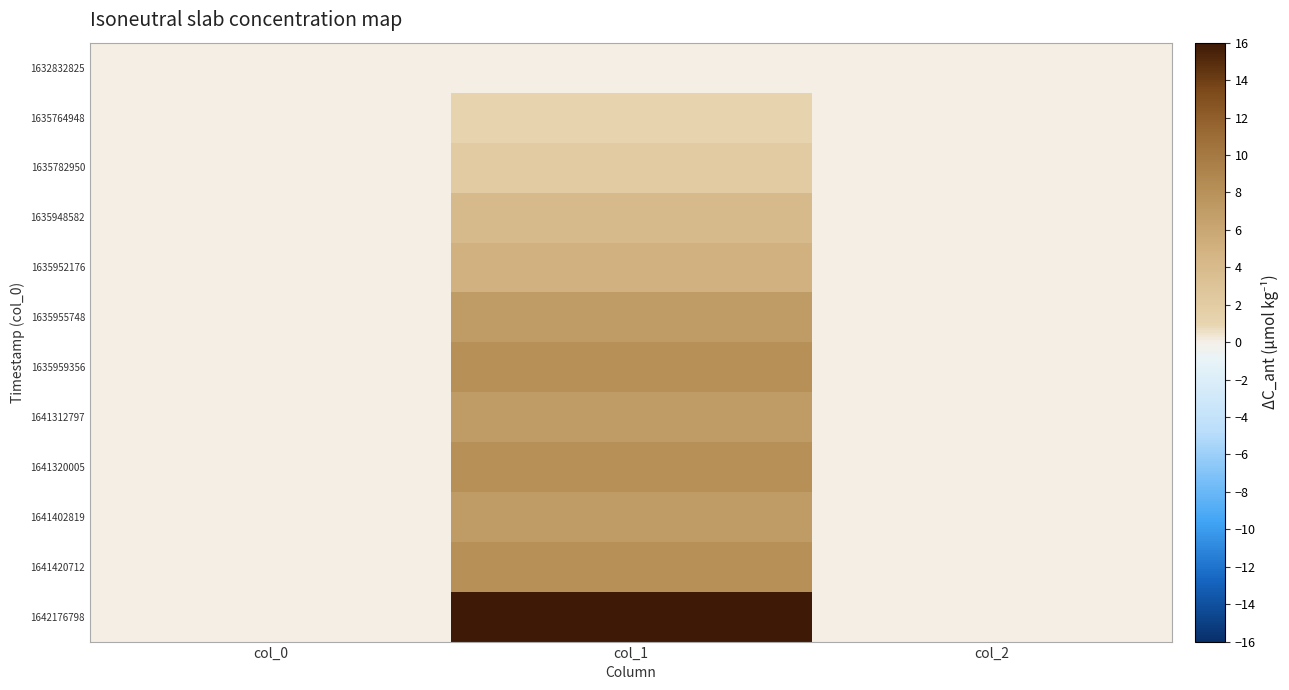

Reading left to right, list all the values displayed in this chart.

1632832825: col_0=0	col_1=0	col_2=0
1635764948: col_0=0	col_1=1	col_2=0
1635782950: col_0=0	col_1=2	col_2=0
1635948582: col_0=0	col_1=4	col_2=0
1635952176: col_0=0	col_1=5	col_2=0
1635955748: col_0=0	col_1=7	col_2=0
1635959356: col_0=0	col_1=8	col_2=0
1641312797: col_0=0	col_1=7	col_2=0
1641320005: col_0=0	col_1=8	col_2=0
1641402819: col_0=0	col_1=7	col_2=0
1641420712: col_0=0	col_1=8	col_2=0
1642176798: col_0=0	col_1=16	col_2=0